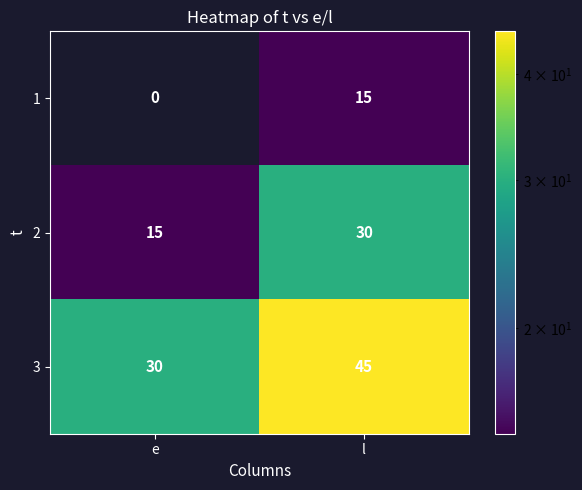

True or false: 1 has a value of 0 at e.

True